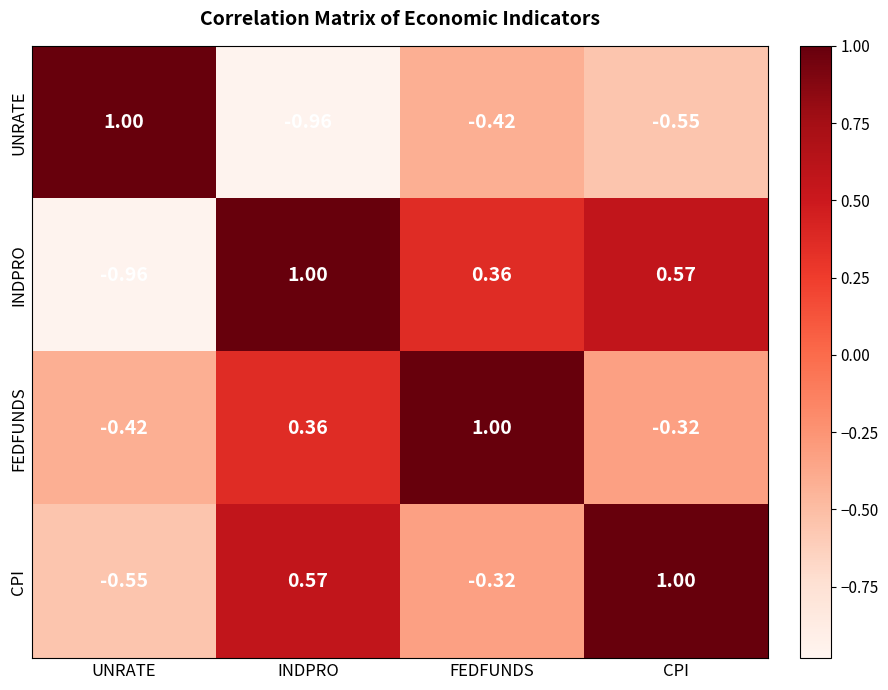

Which series has the largest total across all categories?

INDPRO